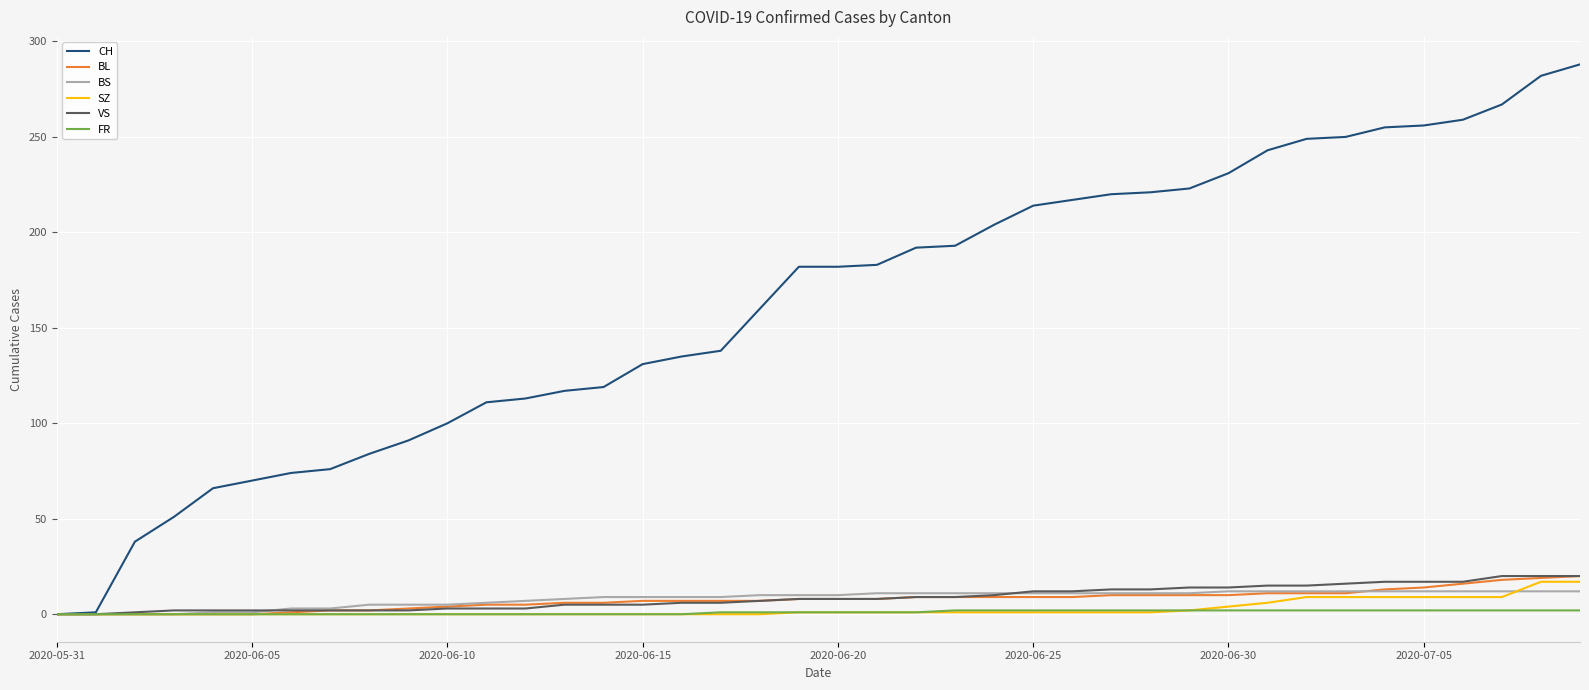

Does the chart display data point markers on the line(s)?

No